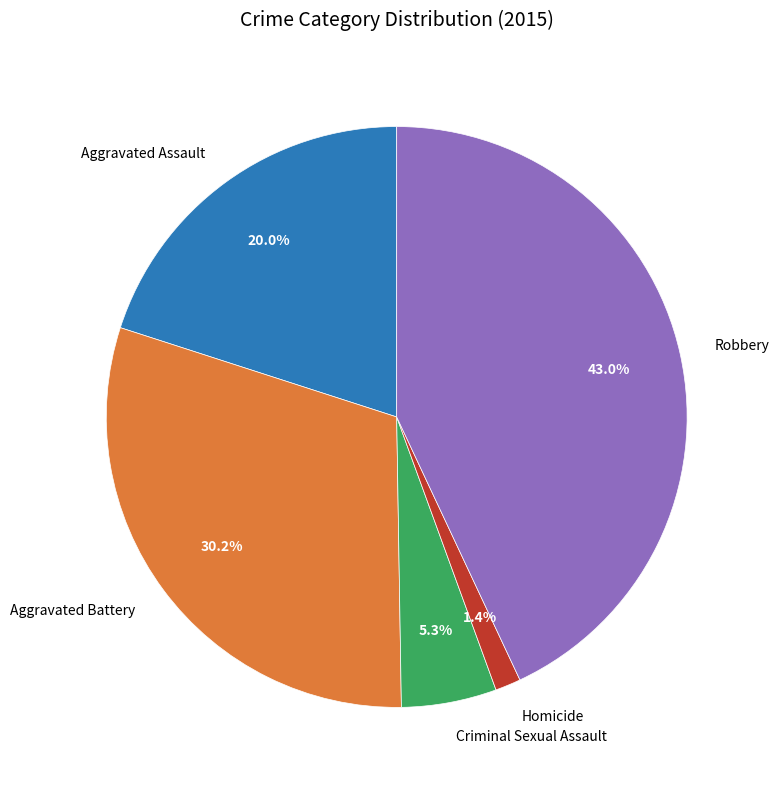

What is the smallest slice in the pie chart?

Homicide